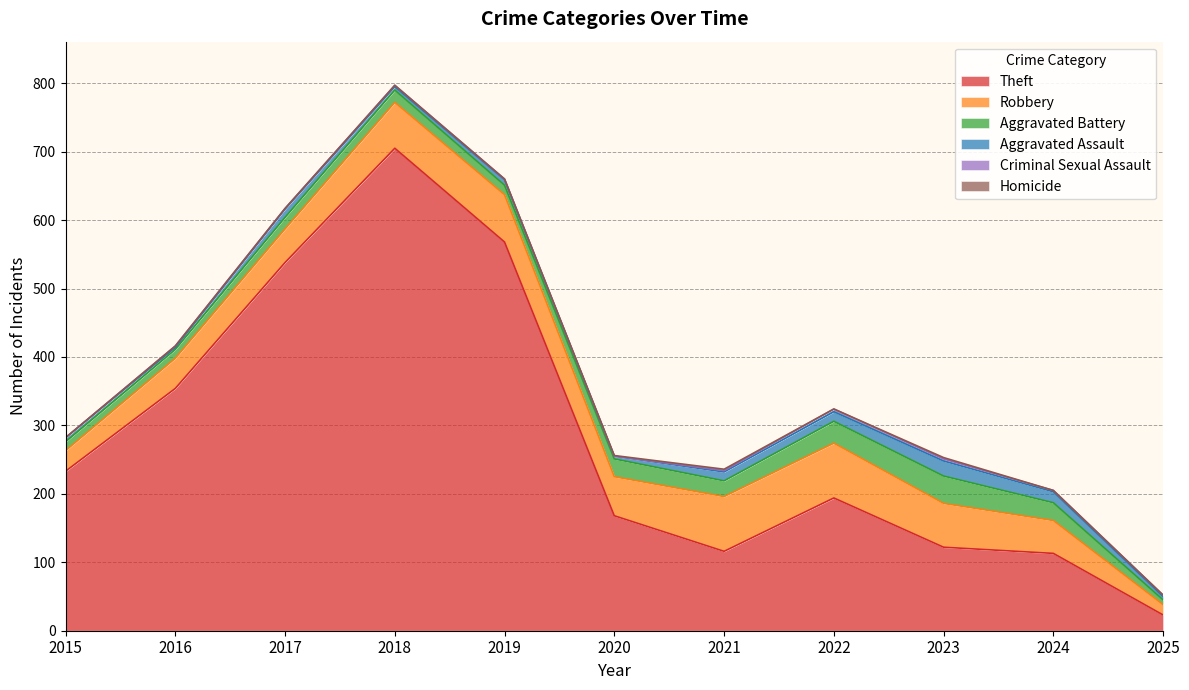

Which category has the highest value in the Theft series?

2018